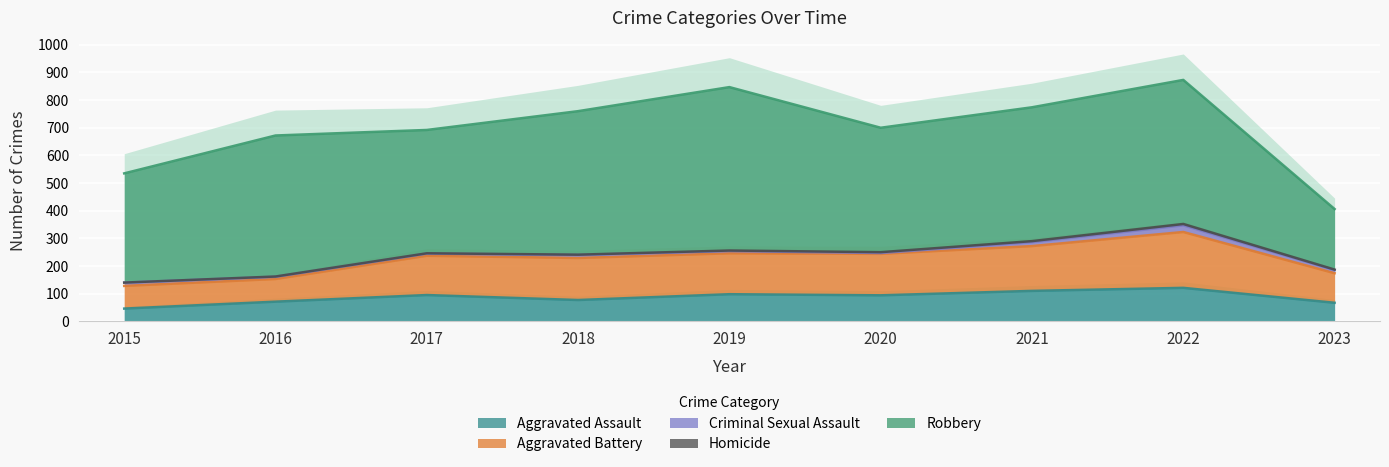

What is the value of the Criminal Sexual Assault point at the 7th from the left?

14